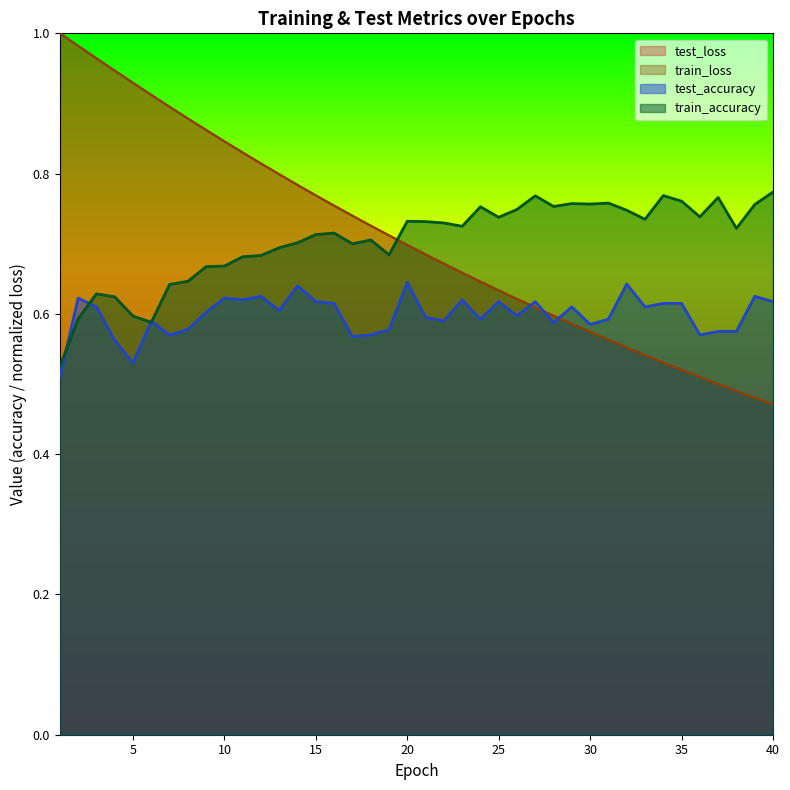

Which category has the lowest value across all series?

40